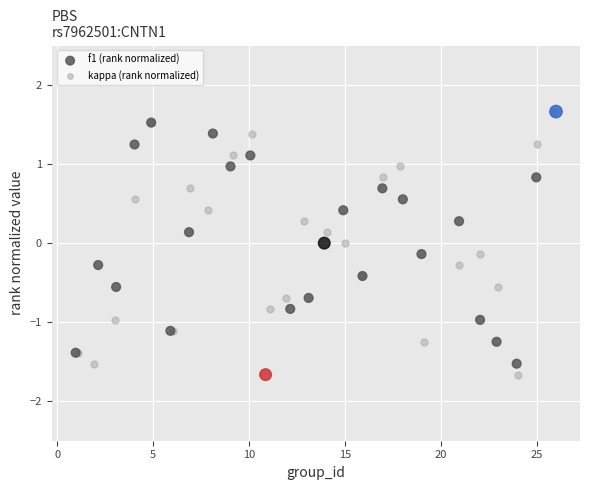

What are all the series names shown in the legend?

f1 (rank normalized), kappa (rank normalized)